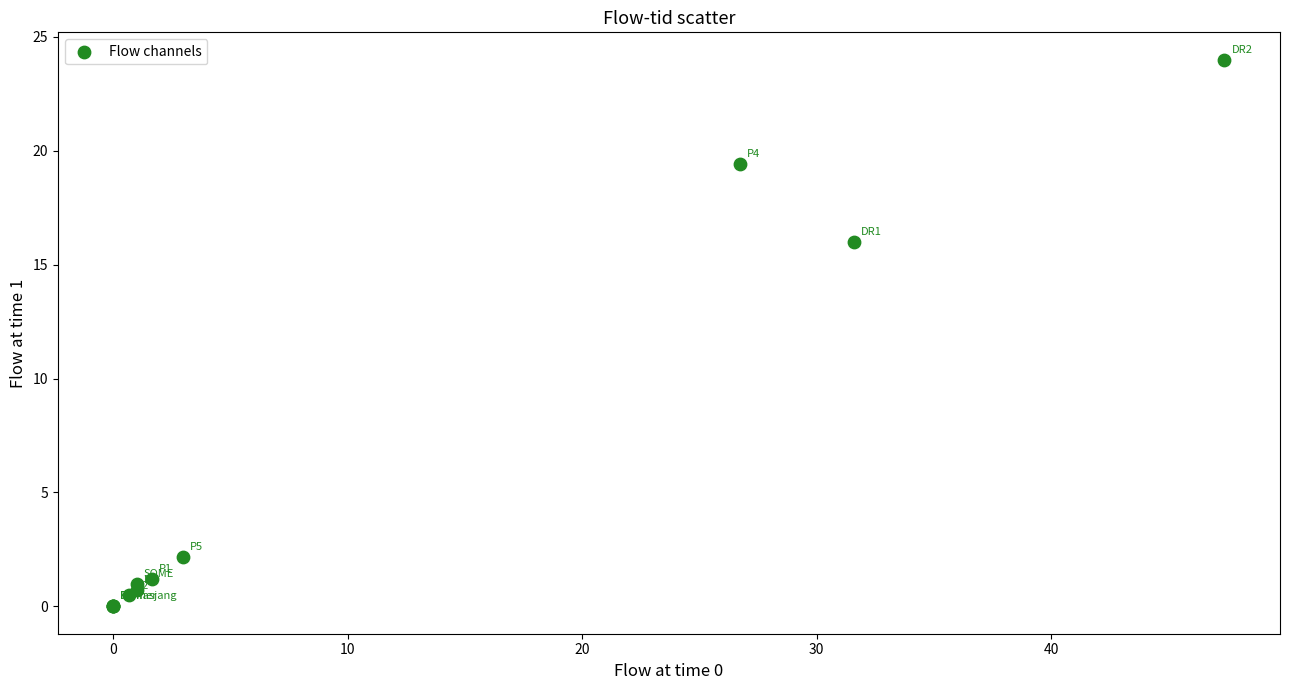

What Y value in the scatter plot is closest to 12?

16.0